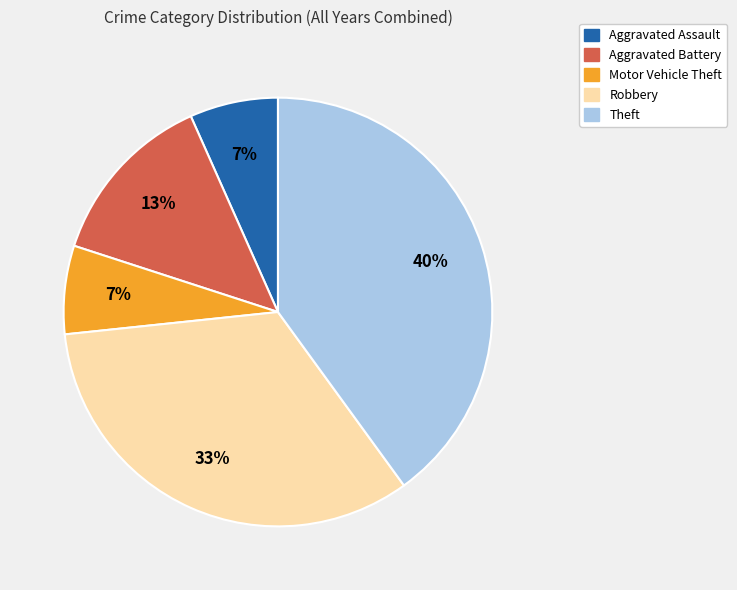

To the nearest percent, what is the combined percentage of Robbery and Theft?

73%